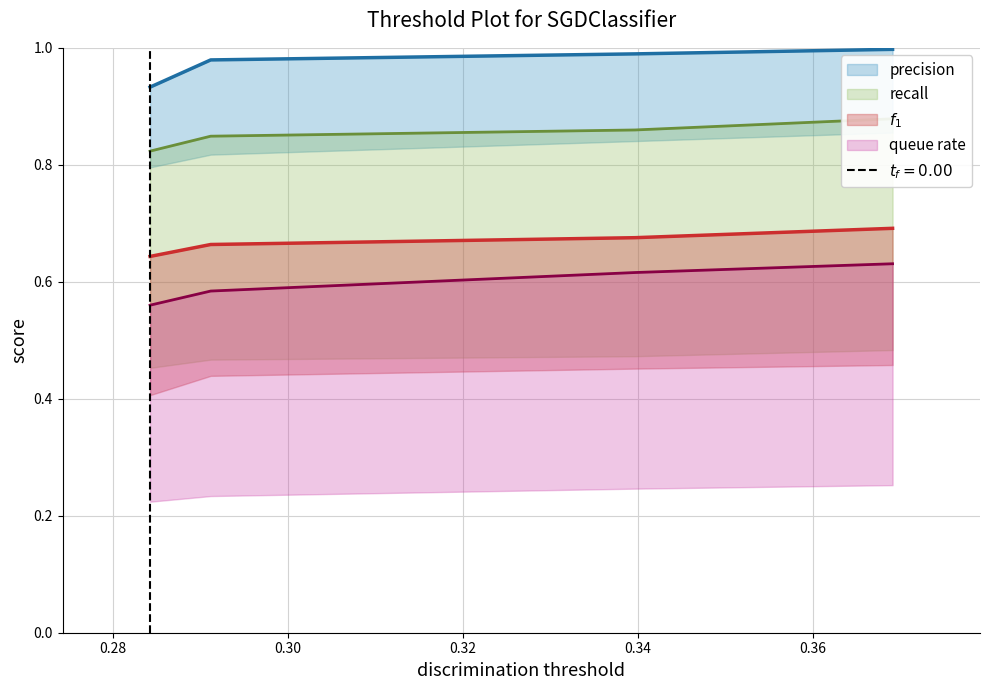

The value of col_2 at 0.26 is 0.3. True or false?

False